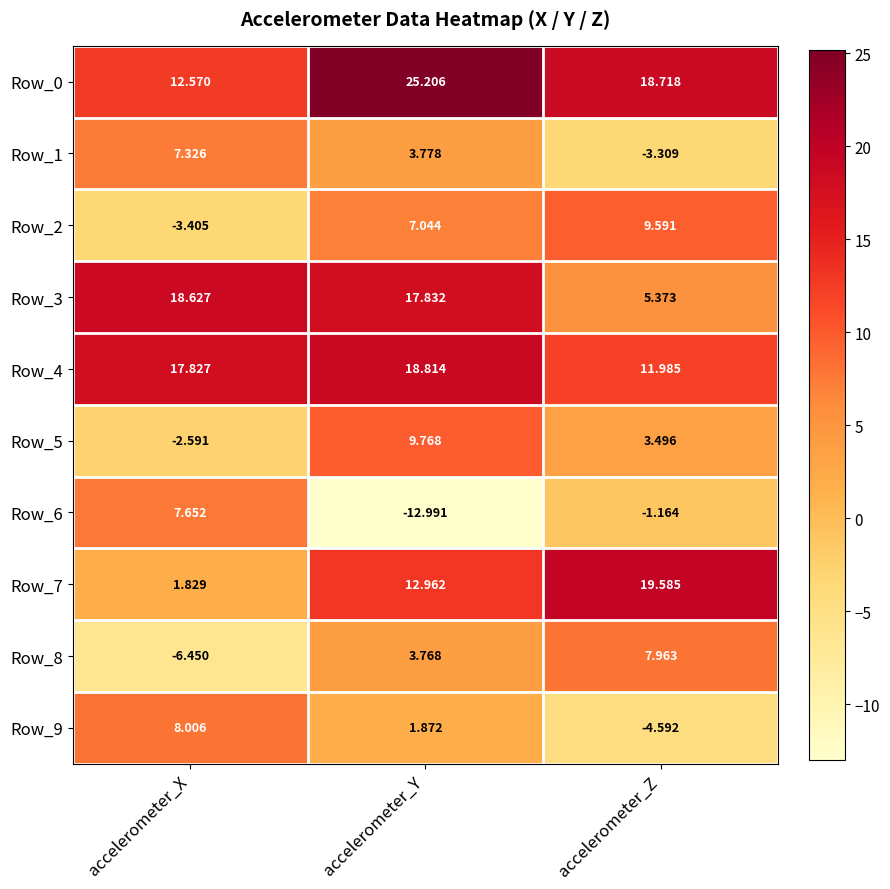

List the labels in order of Row_6 value, smallest first.

accelerometer_Y, accelerometer_Z, accelerometer_X